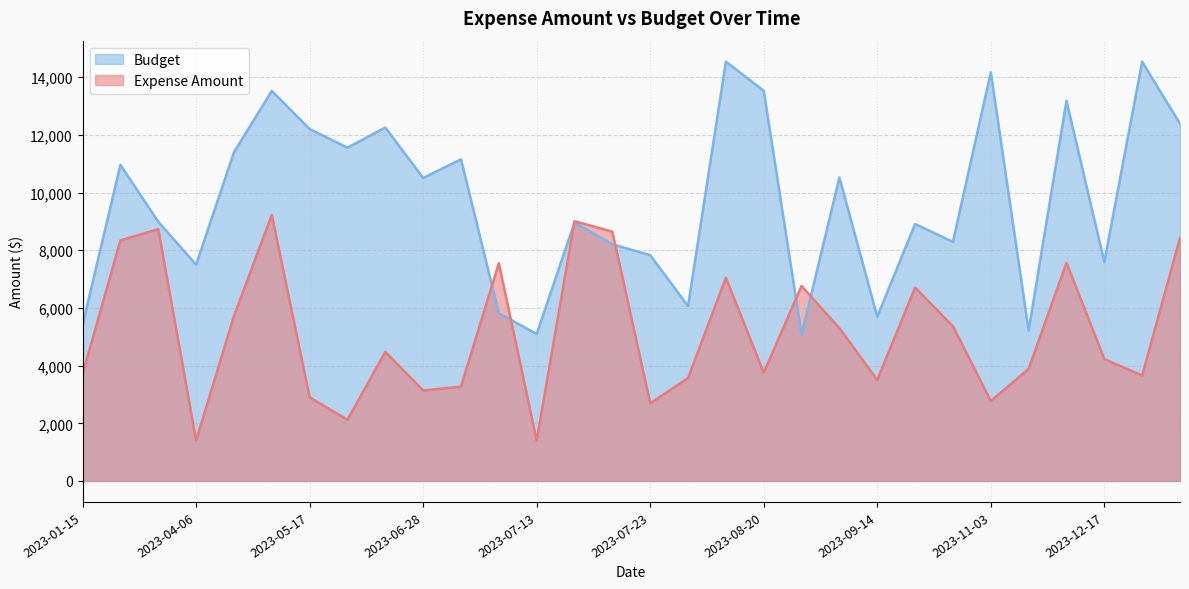

How many lines are shown in the chart?

2